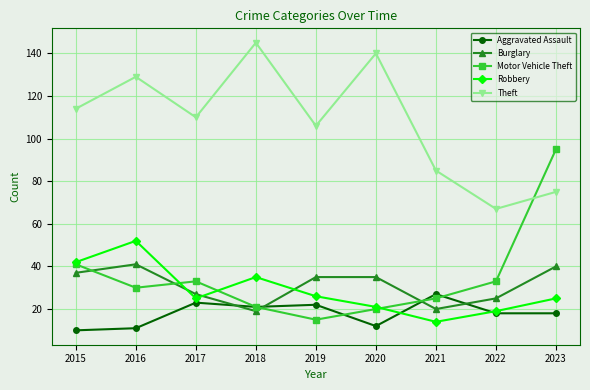

What is the lowest value of the Aggravated Assault series?

10